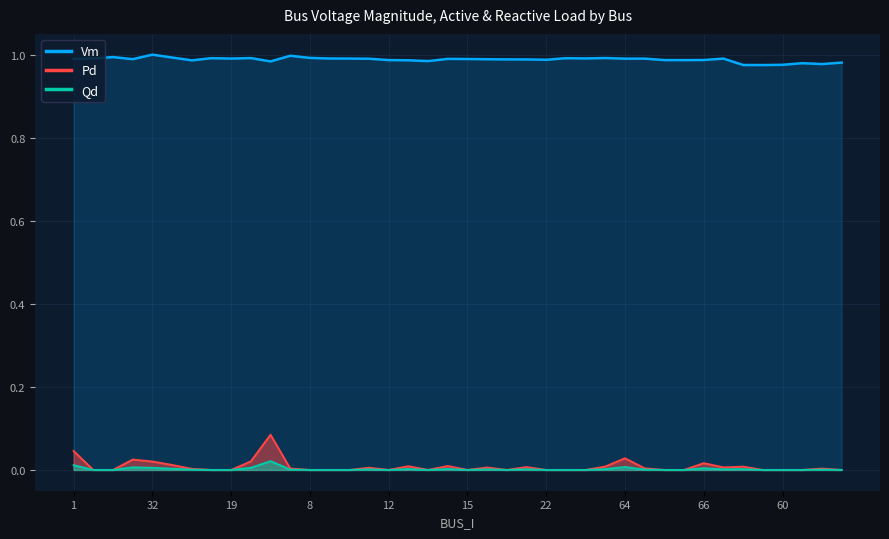

Rank the series at 31 from lowest to highest value.

Pd, Qd, Vm